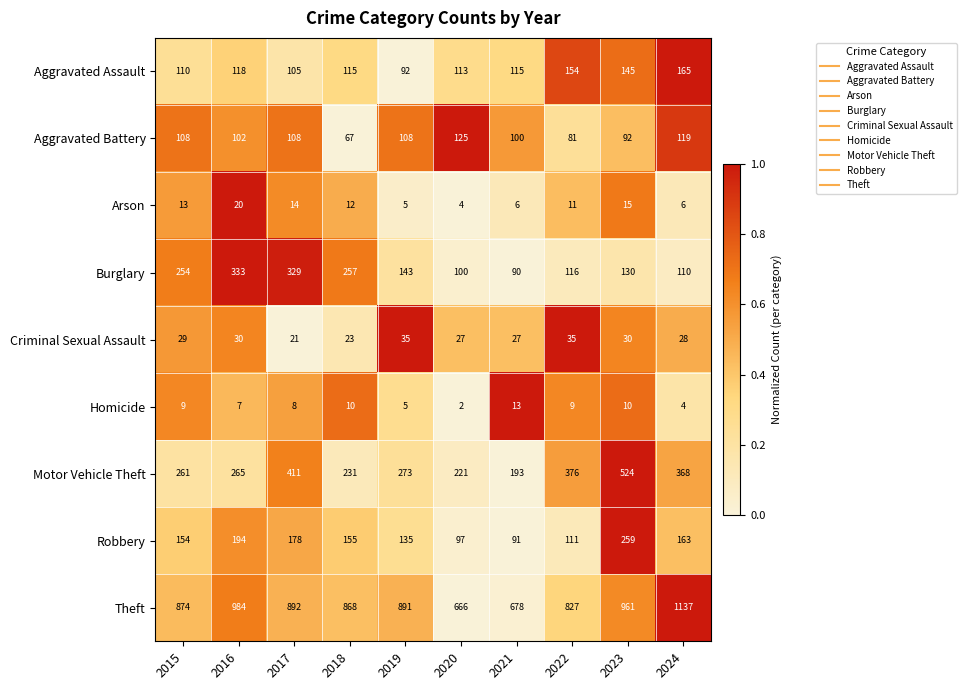

List the series in order of their peak value, highest first.

Theft, Motor Vehicle Theft, Burglary, Robbery, Aggravated Assault, Aggravated Battery, Criminal Sexual Assault, Arson, Homicide